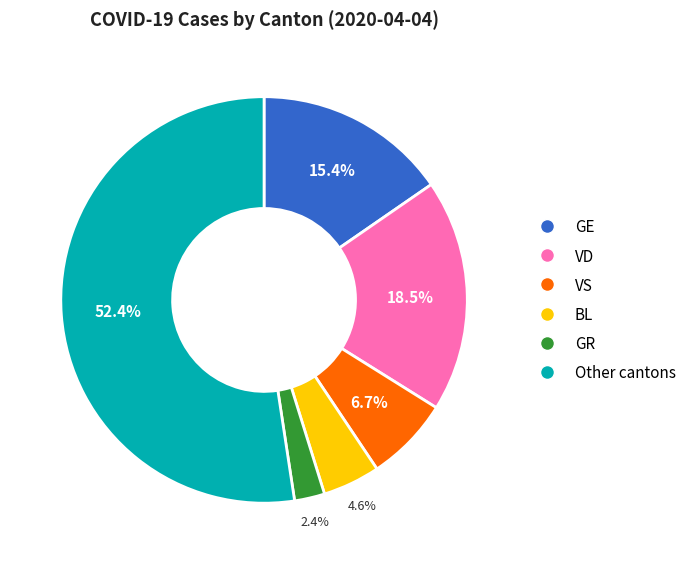

Count the number of slices in the pie.

6